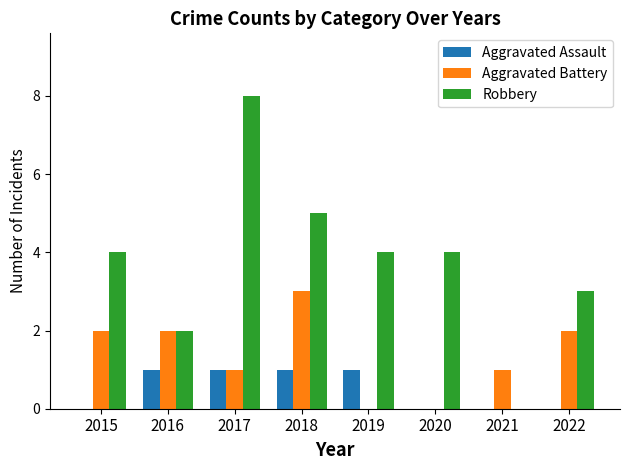

What is the greatest value displayed?

8